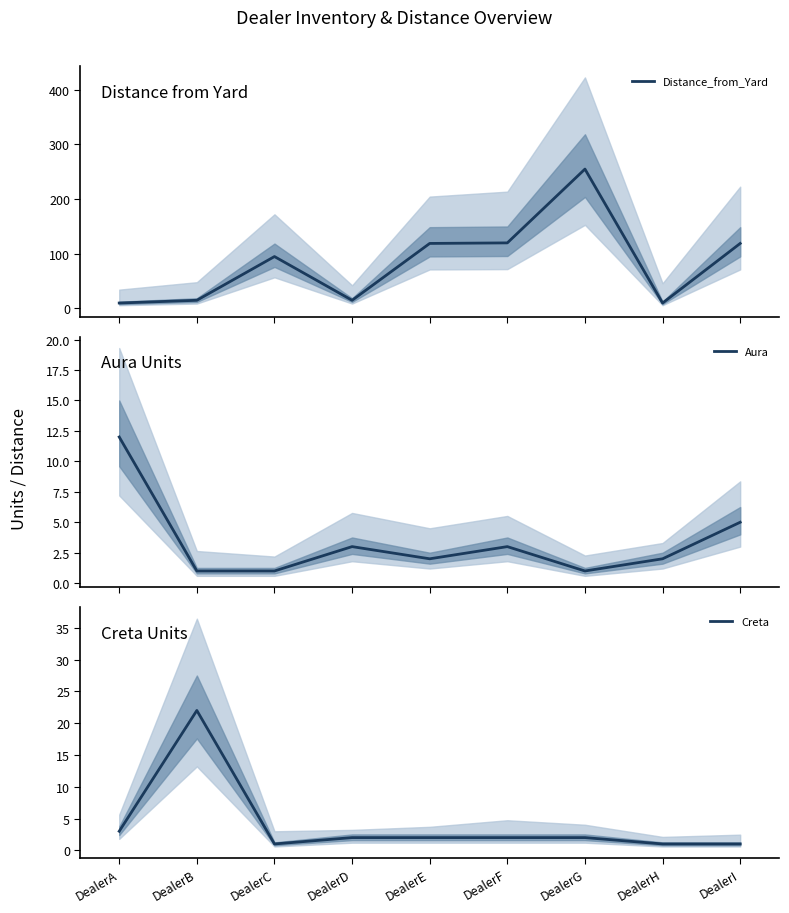

Reading left to right, transcribe all the data shown in this chart.

Distance_from_Yard: 10	15	95	15	119	120	255	10	119
Aura: 12	1	1	3	2	3	1	2	5
Creta: 3	22	1	2	2	2	2	1	1